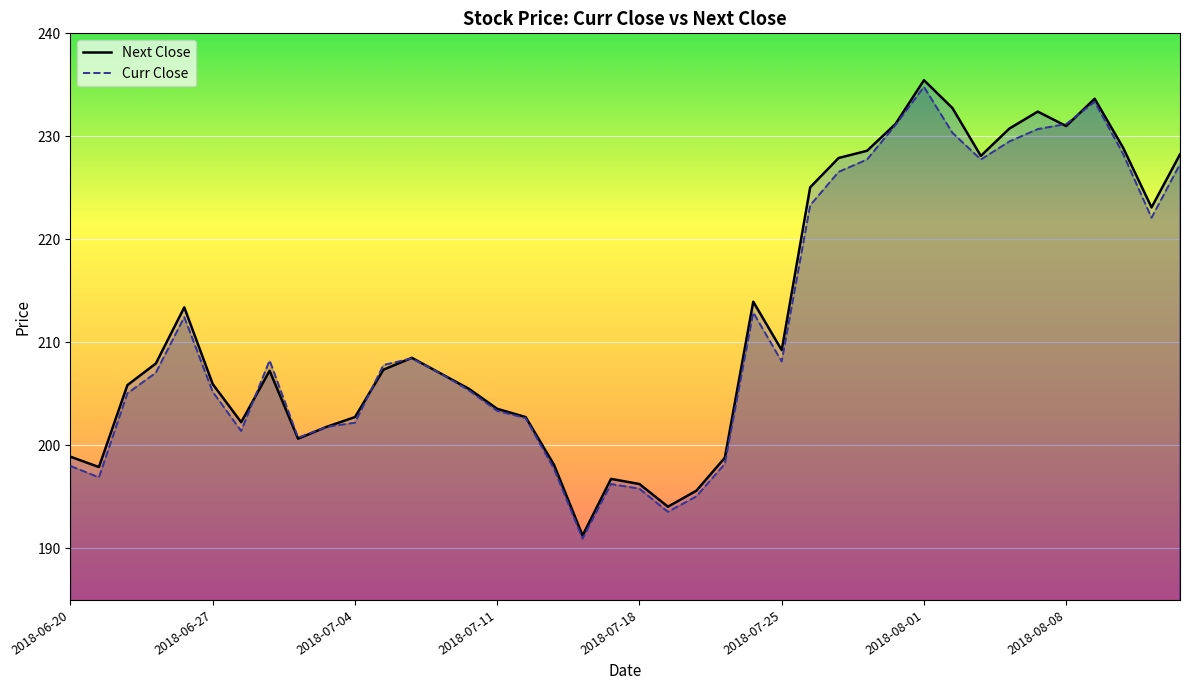

Which label corresponds to the largest value in the chart?

2018-08-01